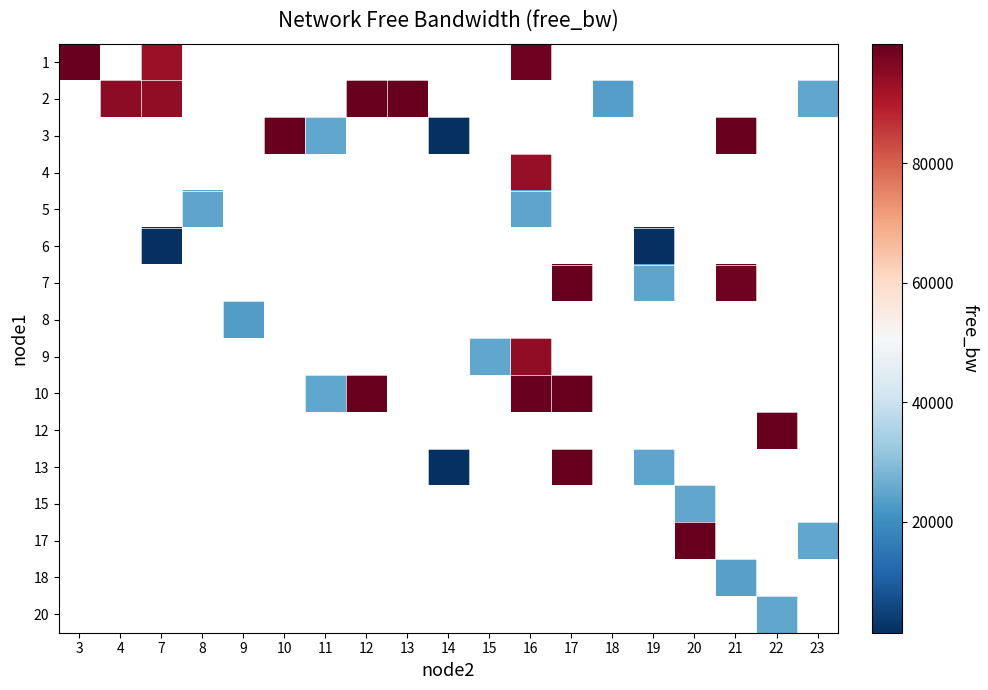

Between 10 and 7, which is larger?

7